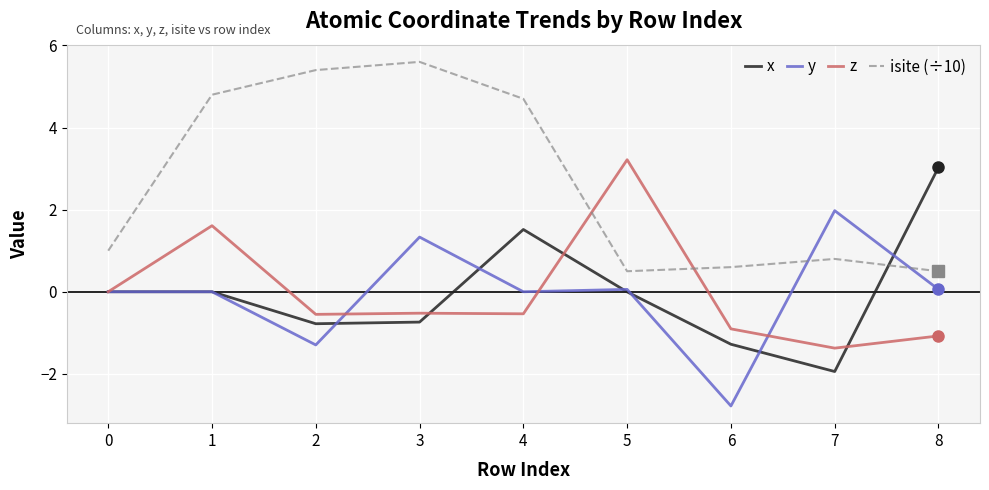

The z series shows 1.6 at 1. True or false?

True